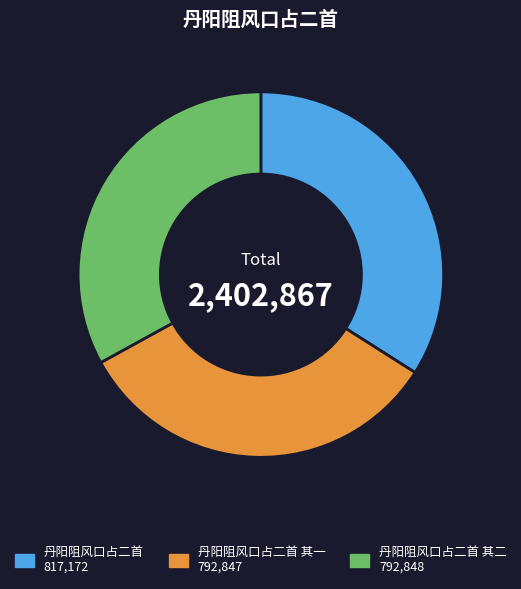

Is there any slice that represents more than half of the pie?

No